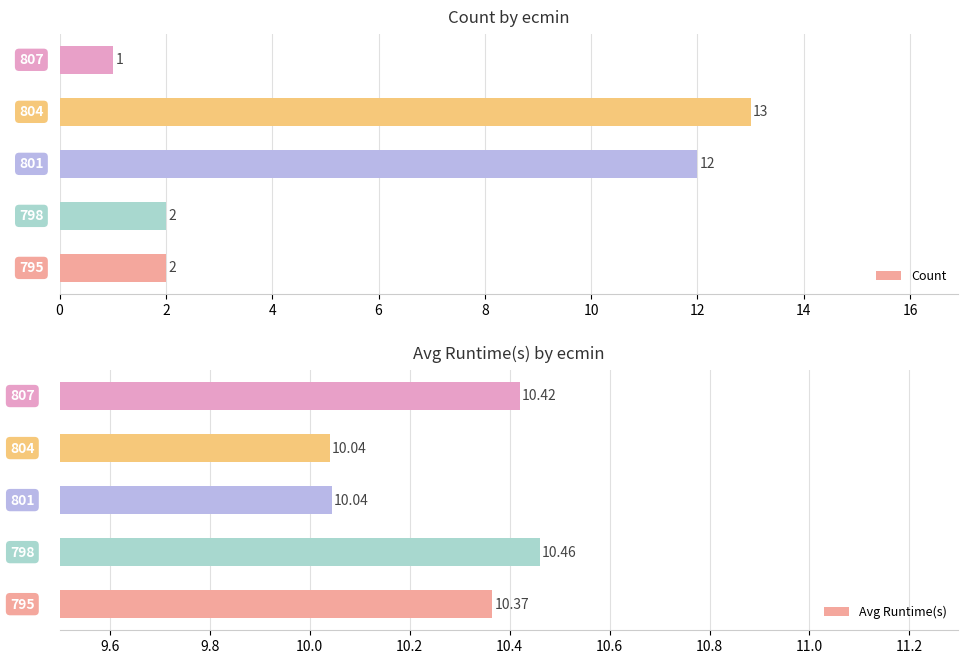

Rank the series by their average value, from lowest to highest.

Count, Avg Runtime(s)